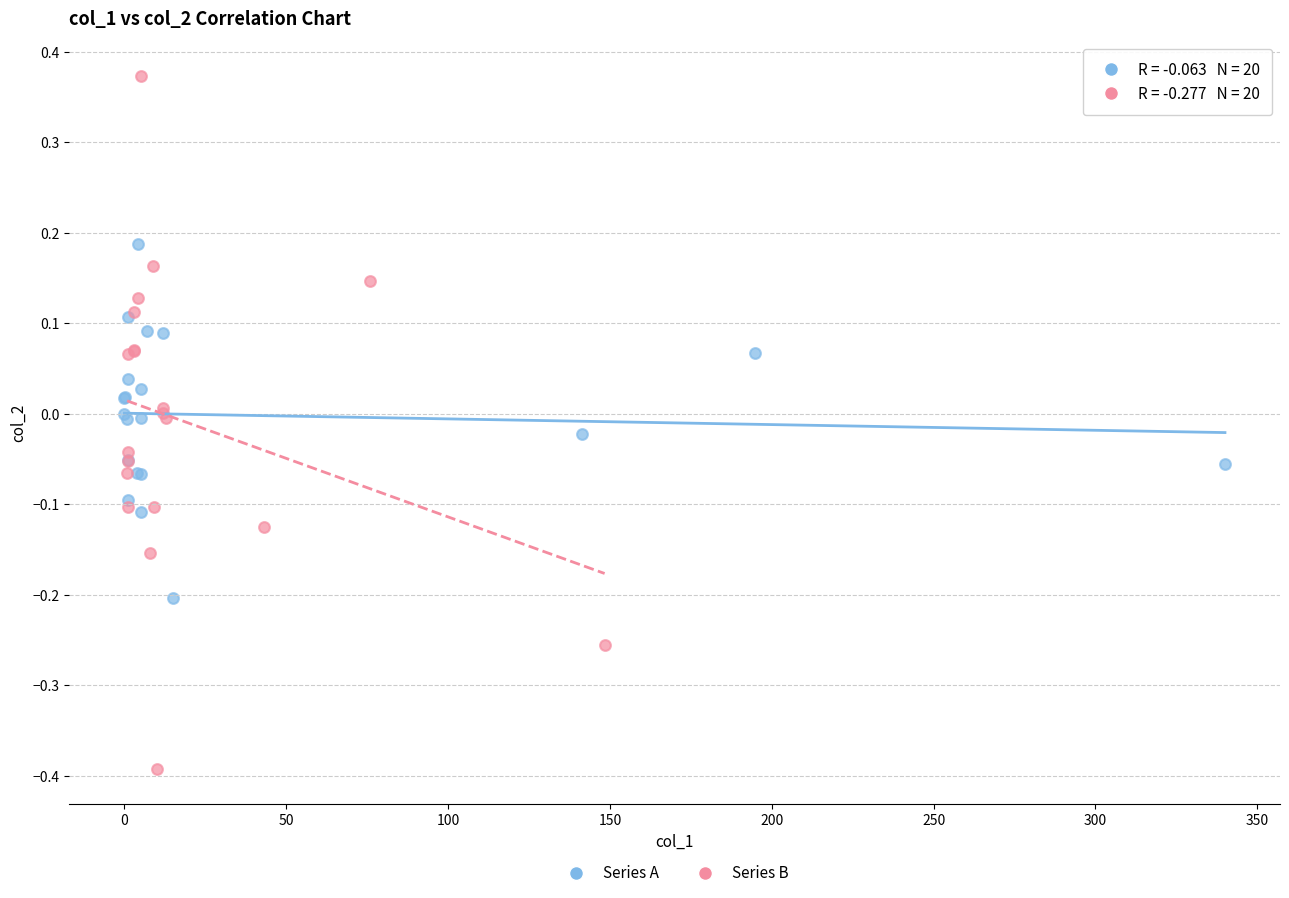

What are all the series names shown in the legend?

Series A, Series B